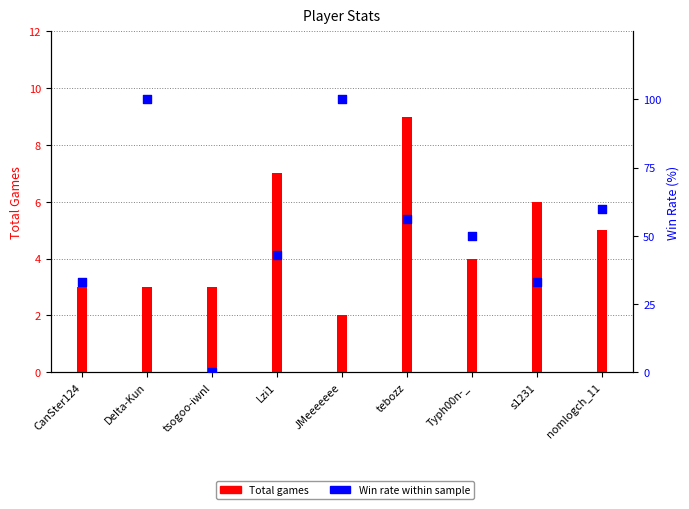

Between s1231 and CanSter124, which is larger?

s1231